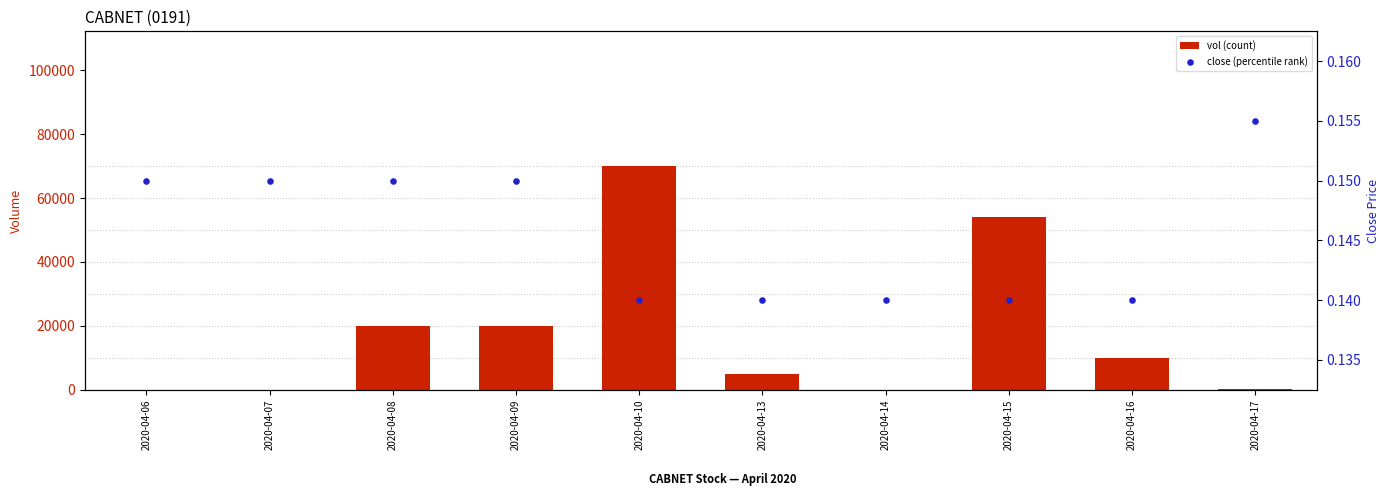

What are all the series names shown in the legend?

vol (count), close (percentile rank)